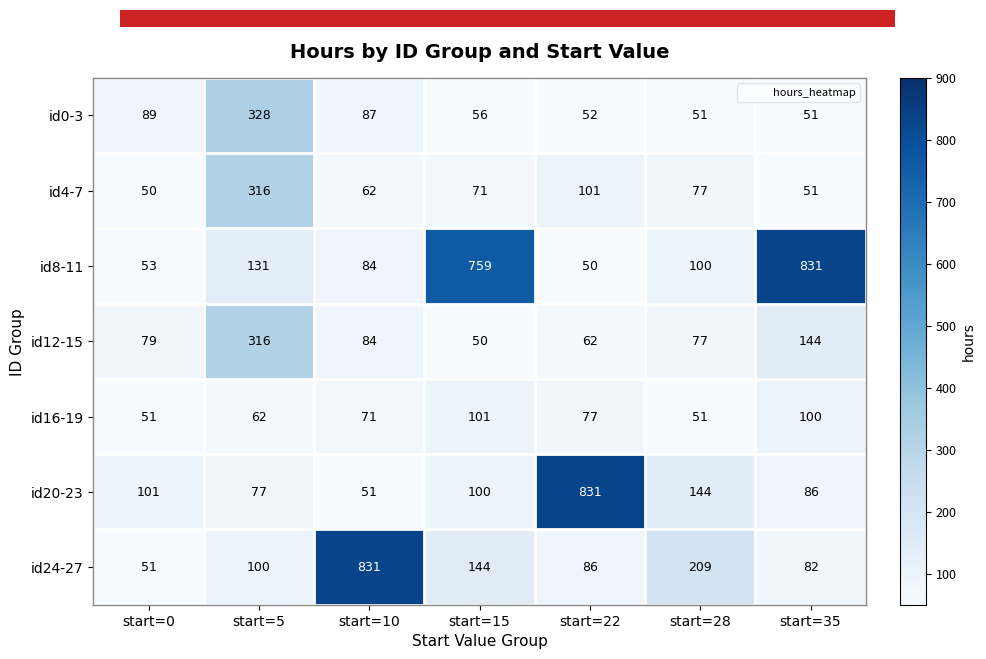

The value of id8-11 at start=35 is 568. True or false?

False